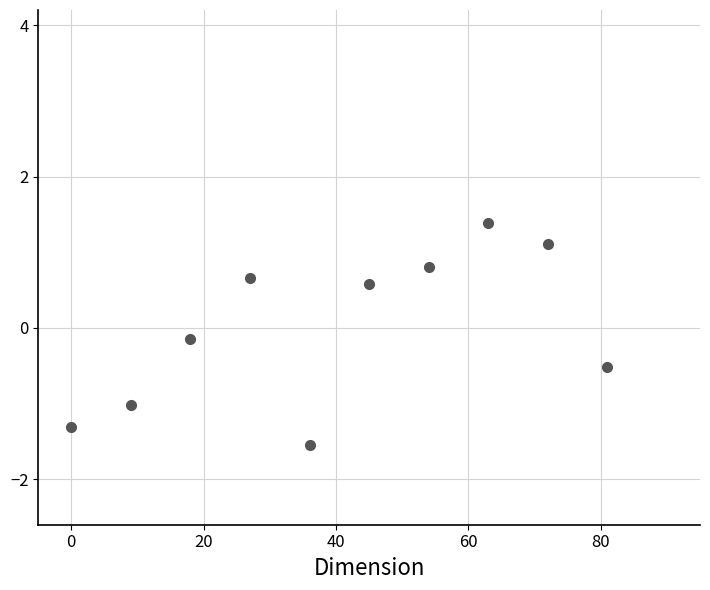

What is the range of X values (max minus min)?

81.0